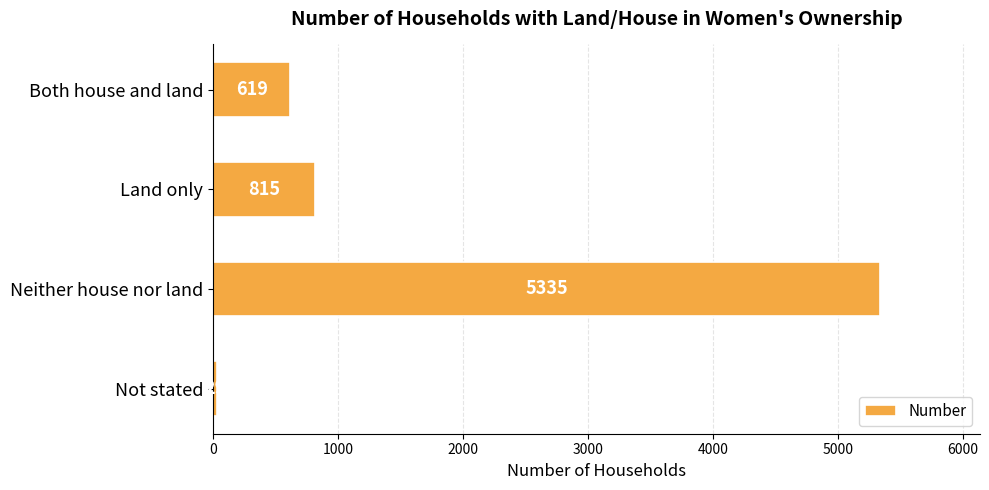

The value at Both house and land is 249. True or false?

False